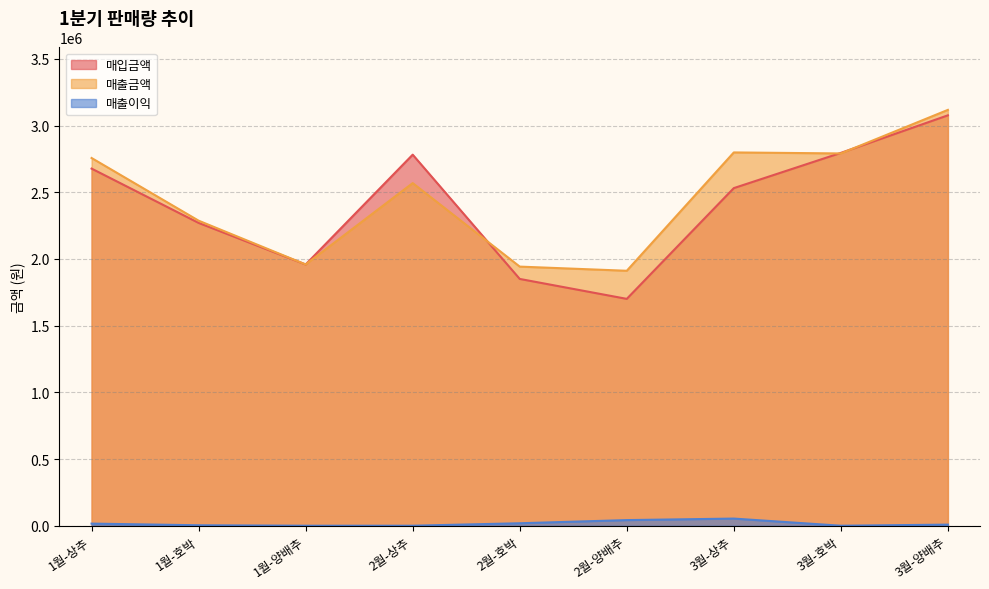

List the labels in order of 매출금액 value, smallest first.

2월-양배추, 2월-호박, 1월-양배추, 1월-호박, 2월-상추, 1월-상추, 3월-호박, 3월-상추, 3월-양배추